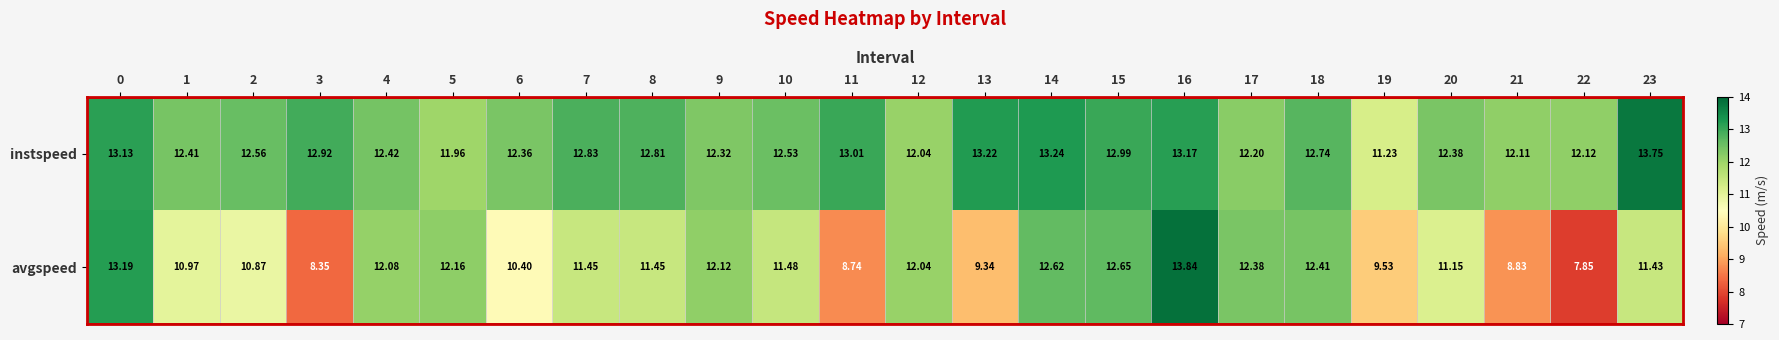

Is the value of avgspeed at 6 greater than the value of instspeed at 15?

No